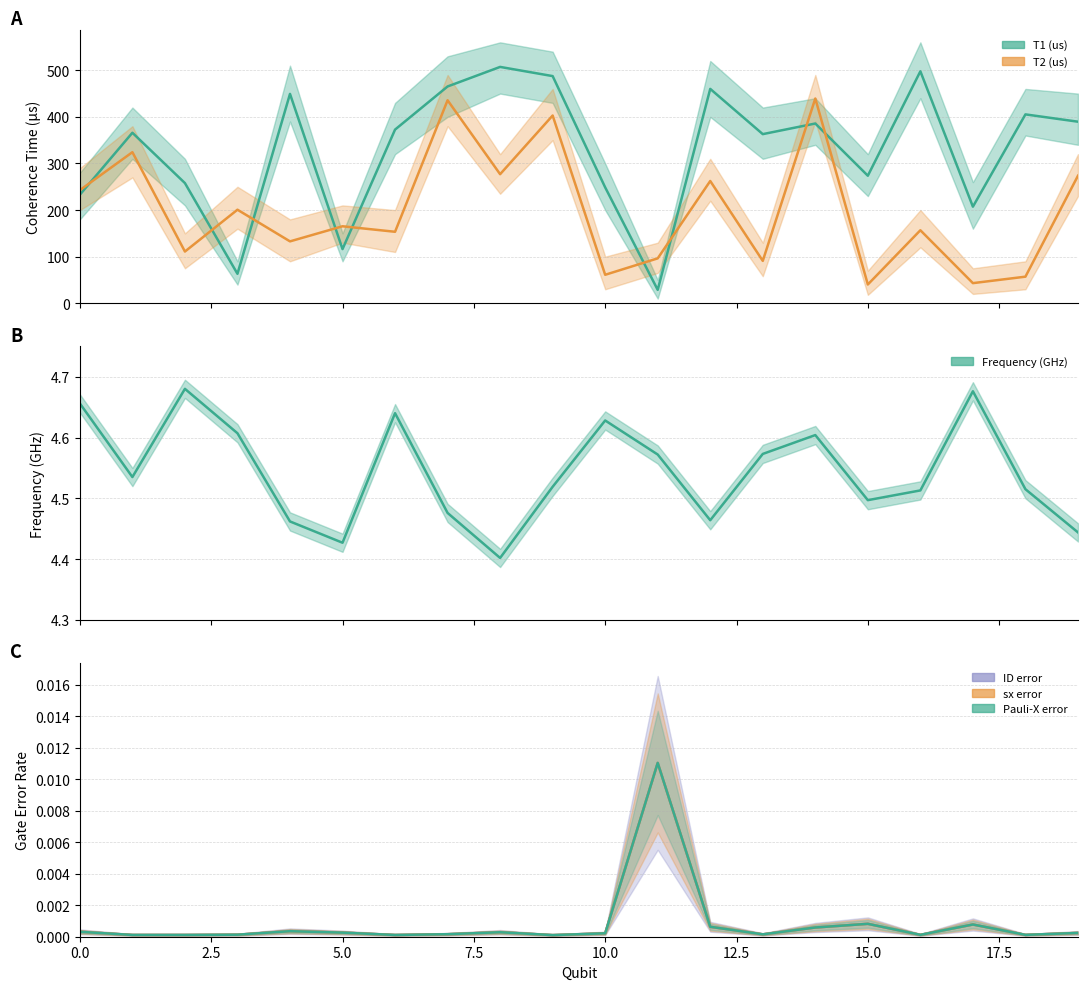

Does the chart have visible grid lines?

Yes